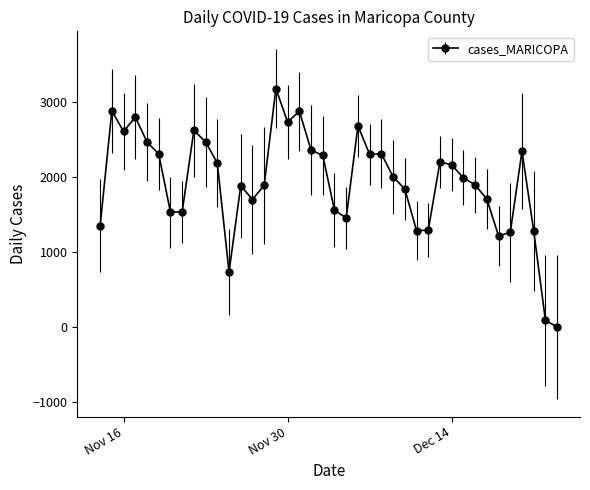

How many data points does each series have?

40